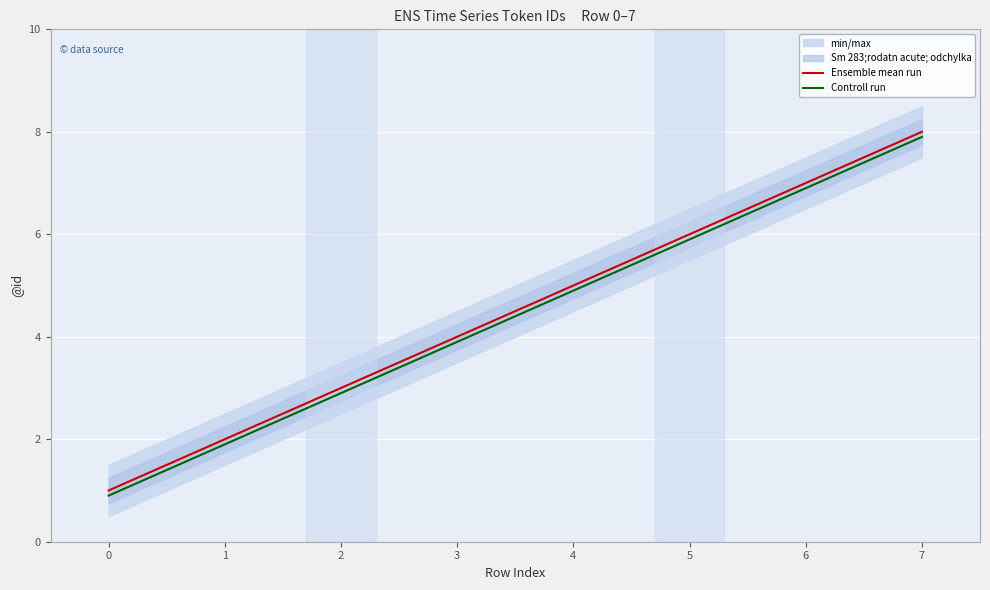

Is this an area chart (filled region under the line)?

No